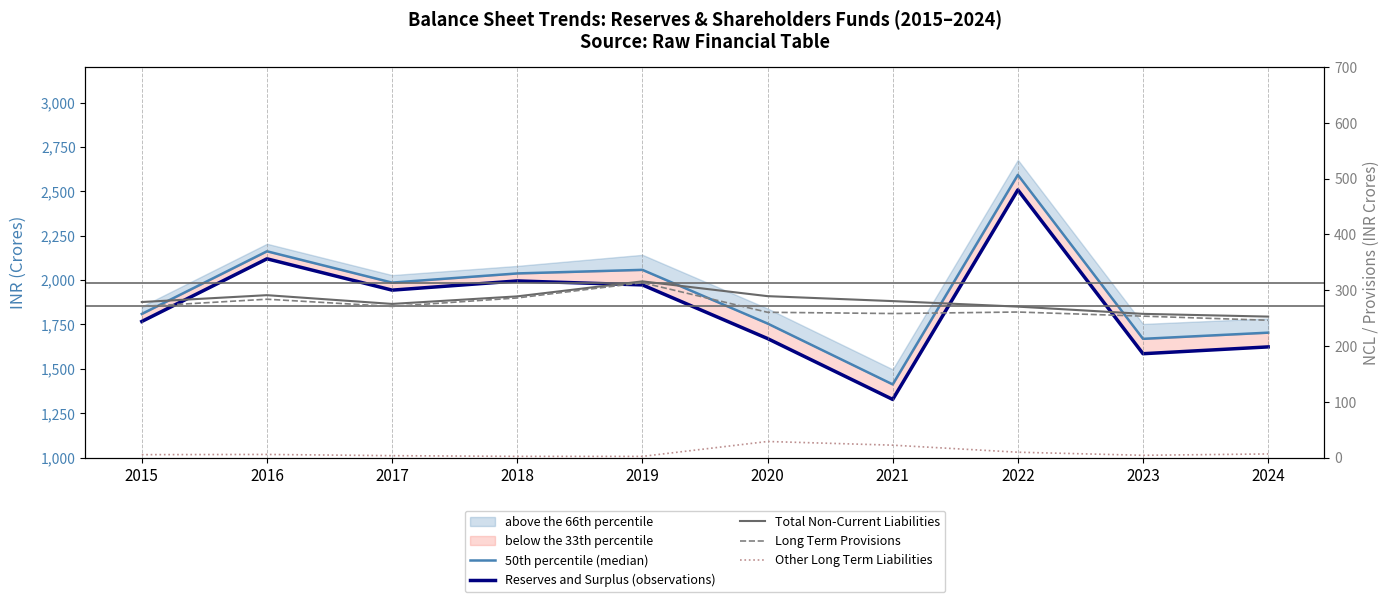

At which label is Long Term Provisions closest to 279?

2016